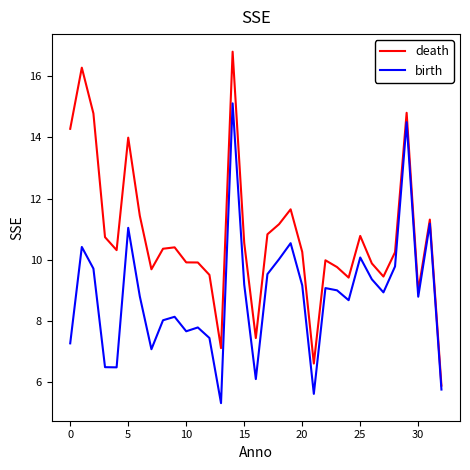

In birth, how many points are lower than both neighbors (excluding endpoints)?

9